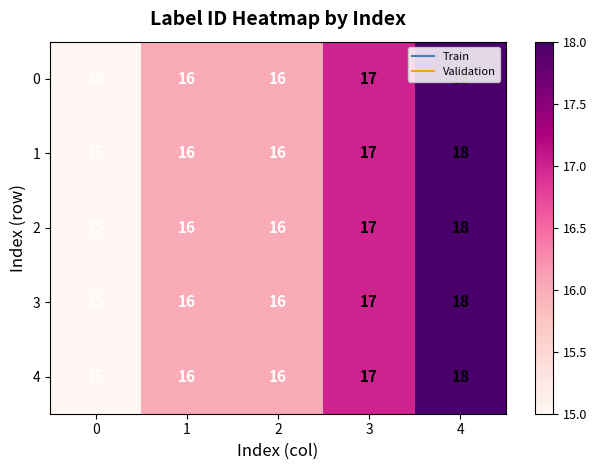

Read the 3 value at 2.

16